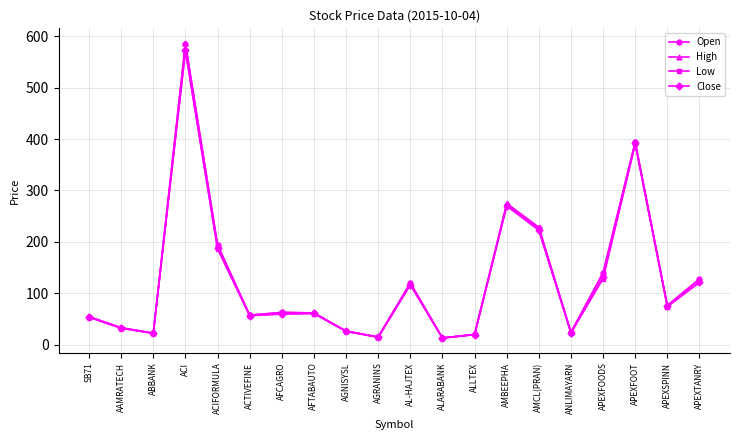

What is the difference between the highest and lowest values at ALARABANK?

0.3